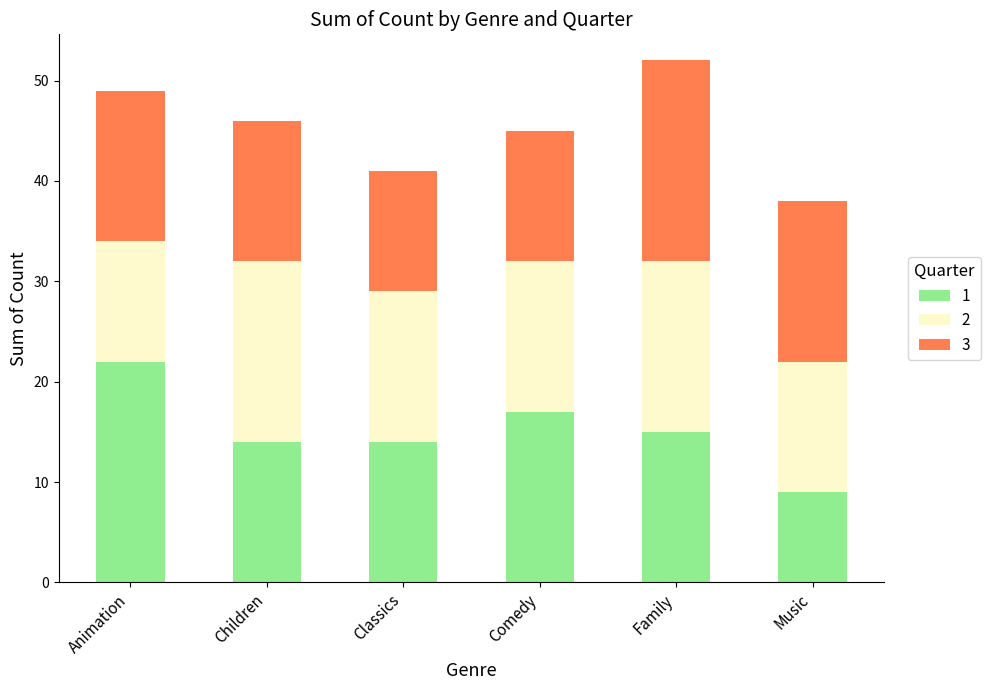

Reading left to right, what are the values for 1?

Animation=22	Children=14	Classics=14	Comedy=17	Family=15	Music=9